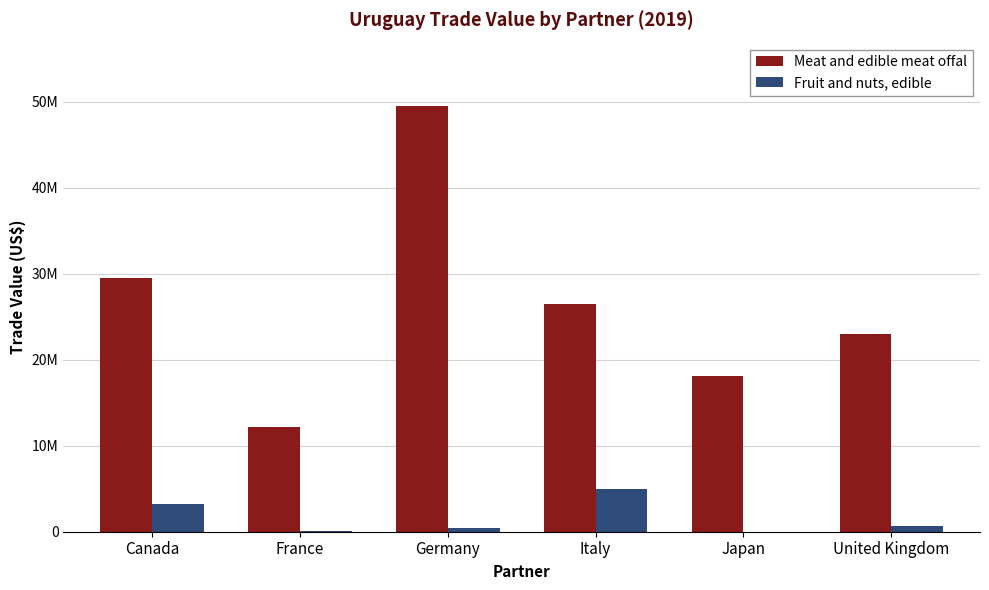

Which series has the largest total across all categories?

Meat and edible meat offal